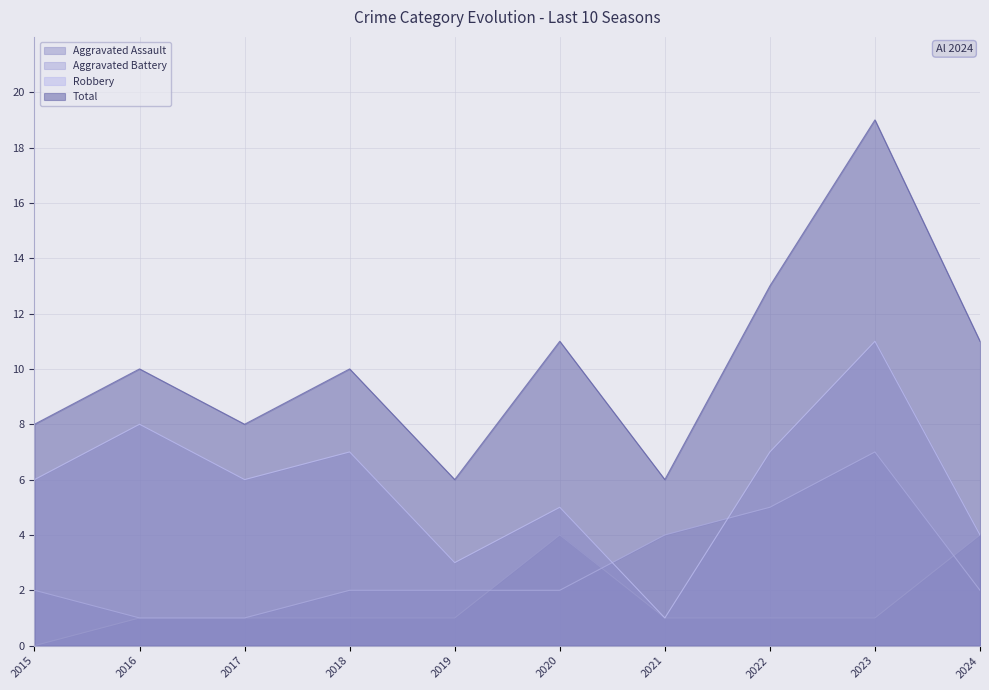

Which has a higher value, 2023 or 2015?

2023